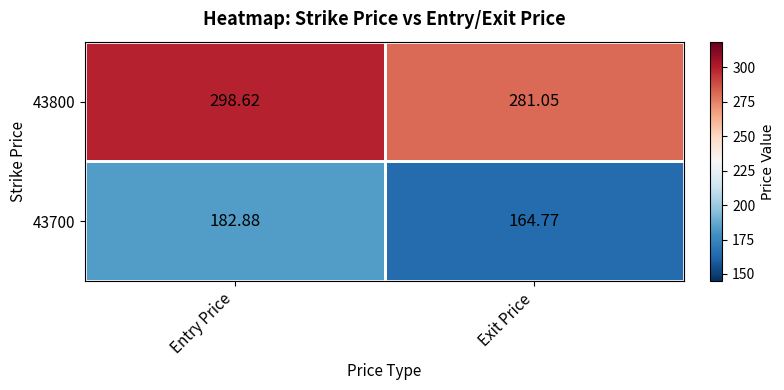

Which category has the lowest value in the 43700 series?

Exit Price